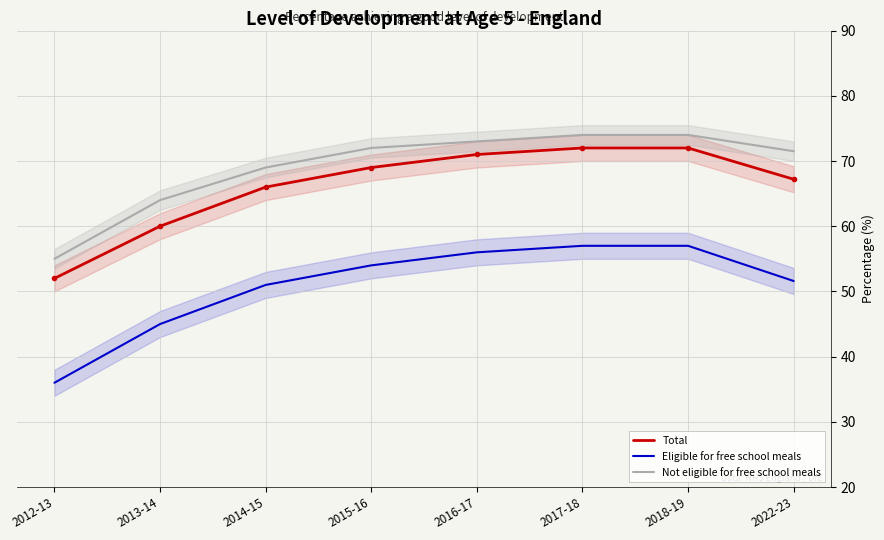

What is the difference between the Not eligible for free school meals values at 2018-19 and 2015-16?

2.0